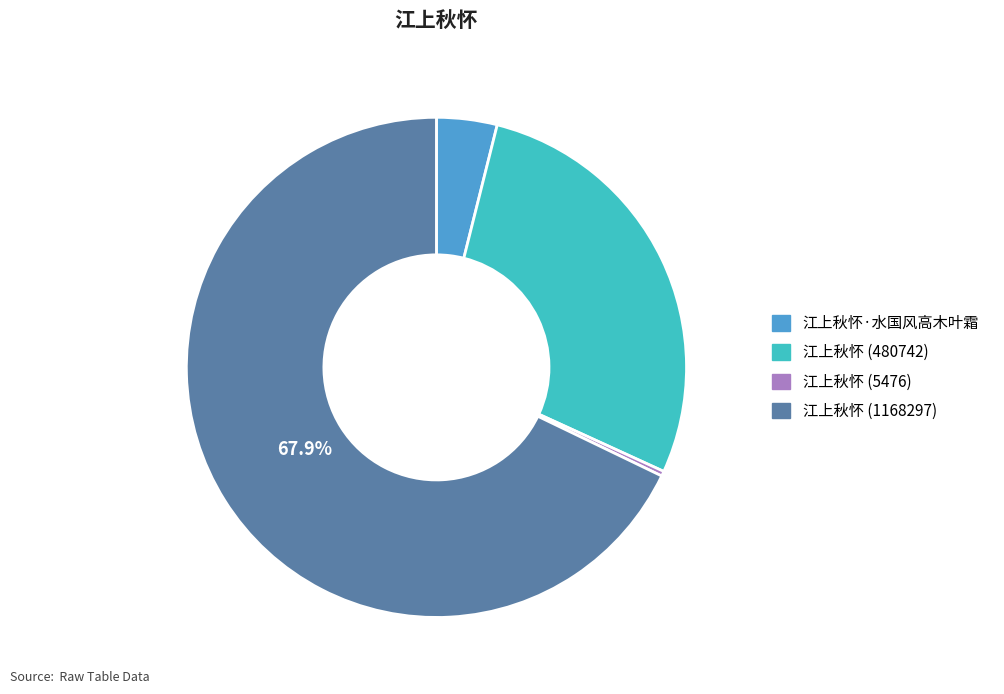

Does any single category account for the majority?

Yes